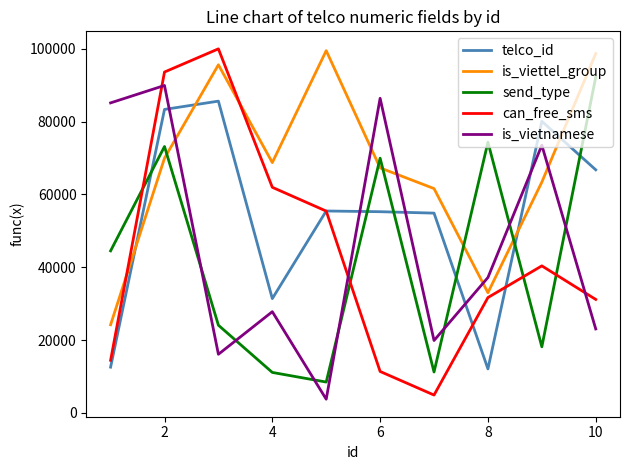

Which series has the widest spread of values?

can_free_sms